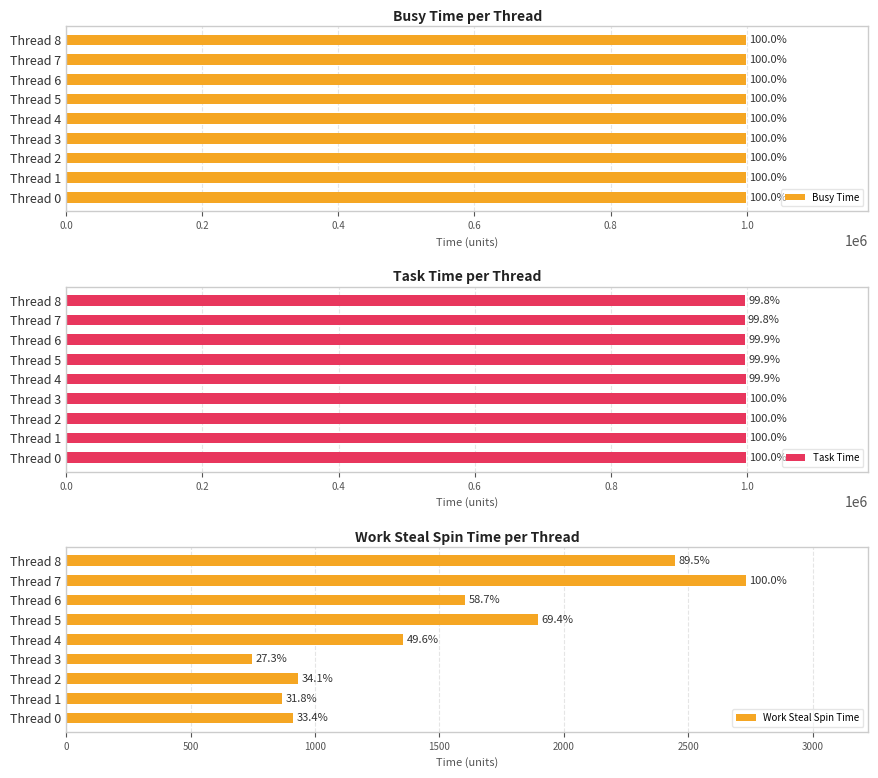

What is the lowest value of the Task Time series?

996303